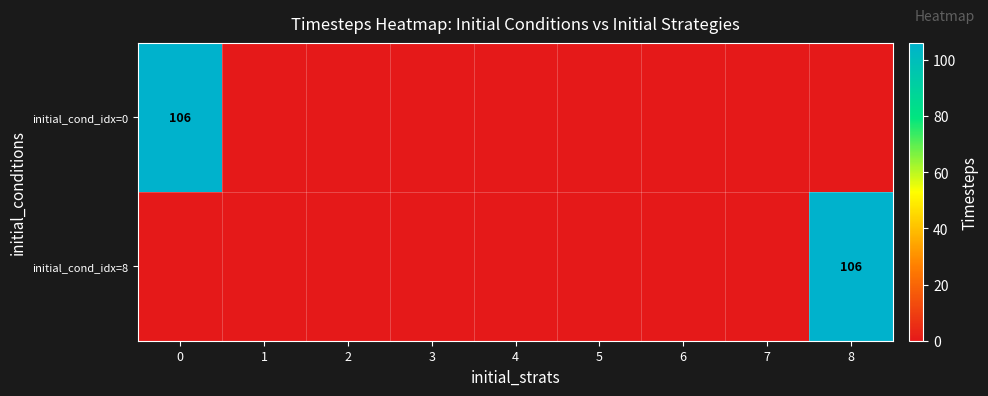

The initial_cond_idx=0 series shows 47 at 0. True or false?

False